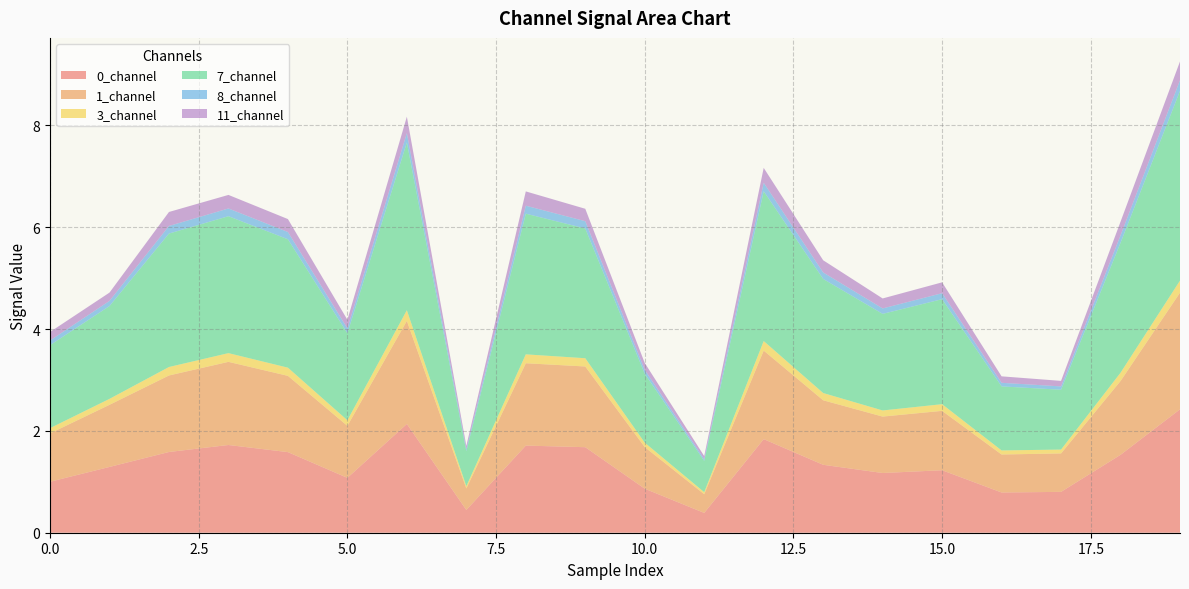

Reading left to right, list all the values displayed in this chart.

0_channel: 0=1.0	1=1.3	2=1.6	3=1.7	4=1.6	5=1.1	6=2.1	7=0.4	8=1.7	9=1.7	10=0.9	11=0.4	12=1.8	13=1.3	14=1.2	15=1.2	16=0.8	17=0.8	18=1.5	19=2.4
1_channel: 0=0.9	1=1.2	2=1.5	3=1.6	4=1.5	5=1.0	6=2.0	7=0.4	8=1.6	9=1.6	10=0.8	11=0.4	12=1.7	13=1.3	14=1.1	15=1.2	16=0.7	17=0.8	18=1.5	19=2.3
3_channel: 0=0.1	1=0.1	2=0.2	3=0.2	4=0.2	5=0.1	6=0.2	7=0.0	8=0.2	9=0.2	10=0.1	11=0.0	12=0.2	13=0.1	14=0.1	15=0.1	16=0.1	17=0.1	18=0.2	19=0.2
7_channel: 0=1.6	1=1.8	2=2.6	3=2.7	4=2.5	5=1.7	6=3.3	7=0.7	8=2.8	9=2.5	10=1.4	11=0.6	12=2.9	13=2.2	14=1.9	15=2.1	16=1.3	17=1.2	18=2.6	19=3.7
8_channel: 0=0.1	1=0.1	2=0.1	3=0.2	4=0.1	5=0.1	6=0.2	7=0.0	8=0.2	9=0.1	10=0.1	11=0.0	12=0.2	13=0.1	14=0.1	15=0.1	16=0.1	17=0.1	18=0.1	19=0.2
11_channel: 0=0.2	1=0.2	2=0.3	3=0.3	4=0.3	5=0.2	6=0.3	7=0.1	8=0.3	9=0.2	10=0.1	11=0.1	12=0.3	13=0.2	14=0.2	15=0.2	16=0.1	17=0.1	18=0.3	19=0.4